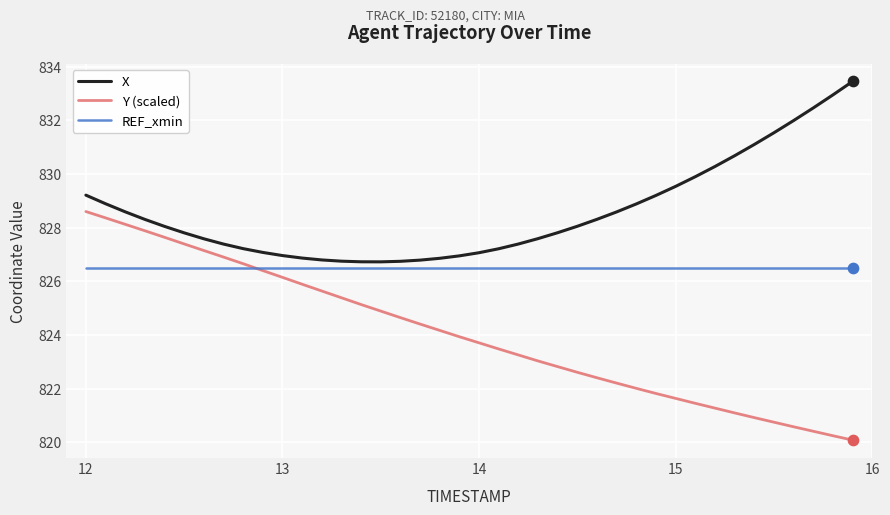

True or false: Y (scaled) and X cross at least once.

False